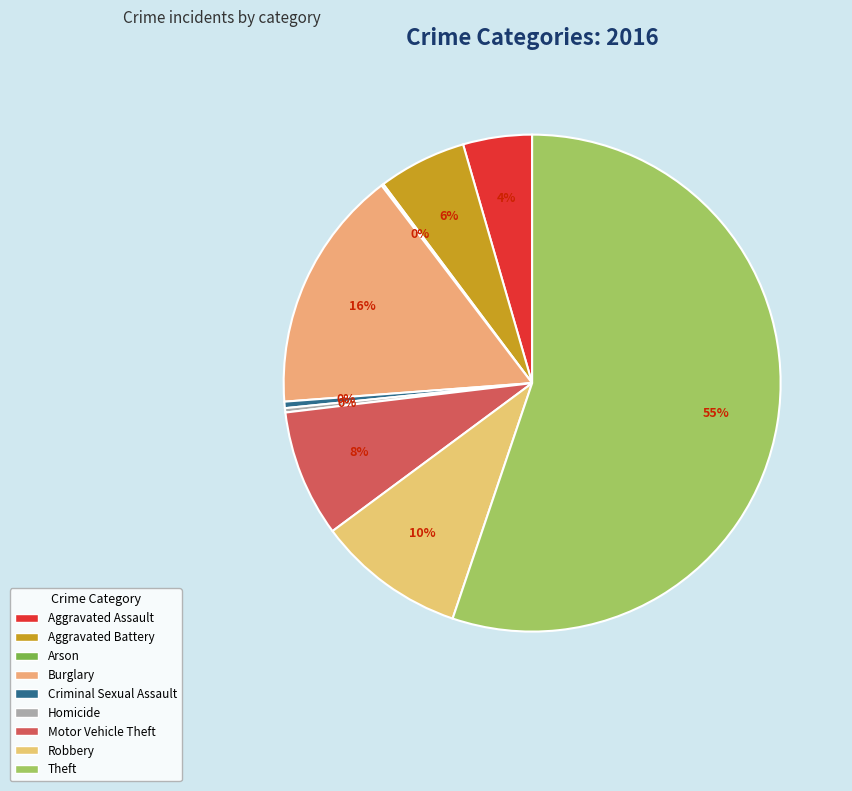

How many segments does this pie chart have?

9